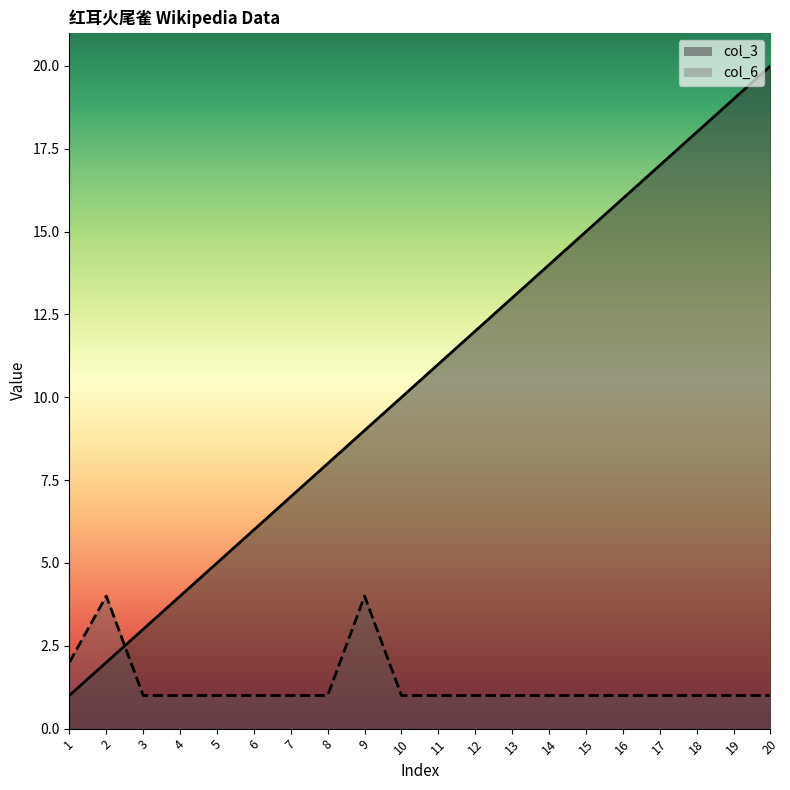

Does the chart display data point markers on the line(s)?

No